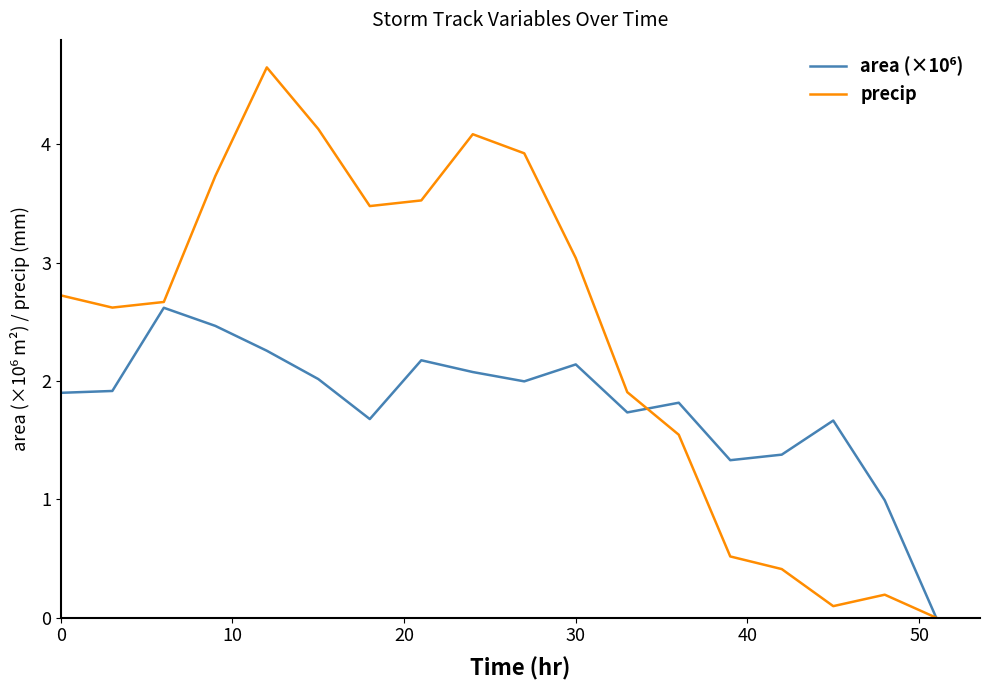

Which series has the largest total across all categories?

precip